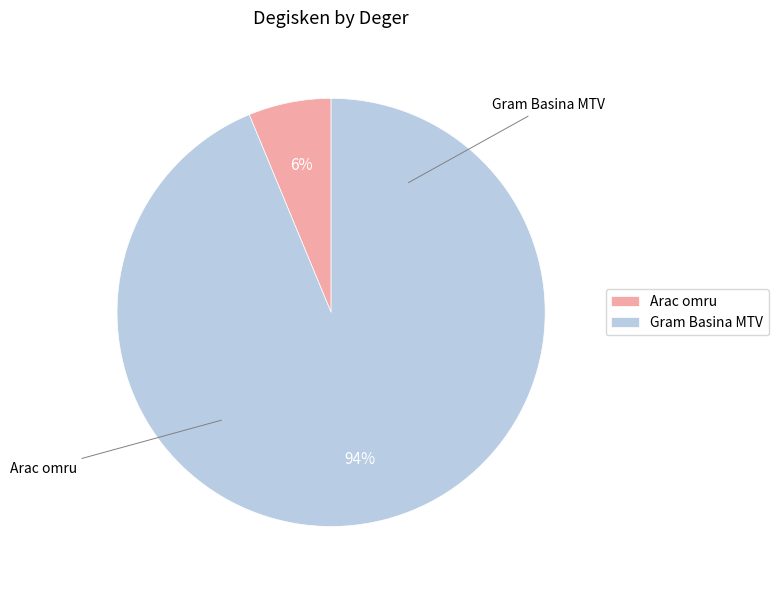

What is the largest slice in the pie chart?

Gram Basina MTV